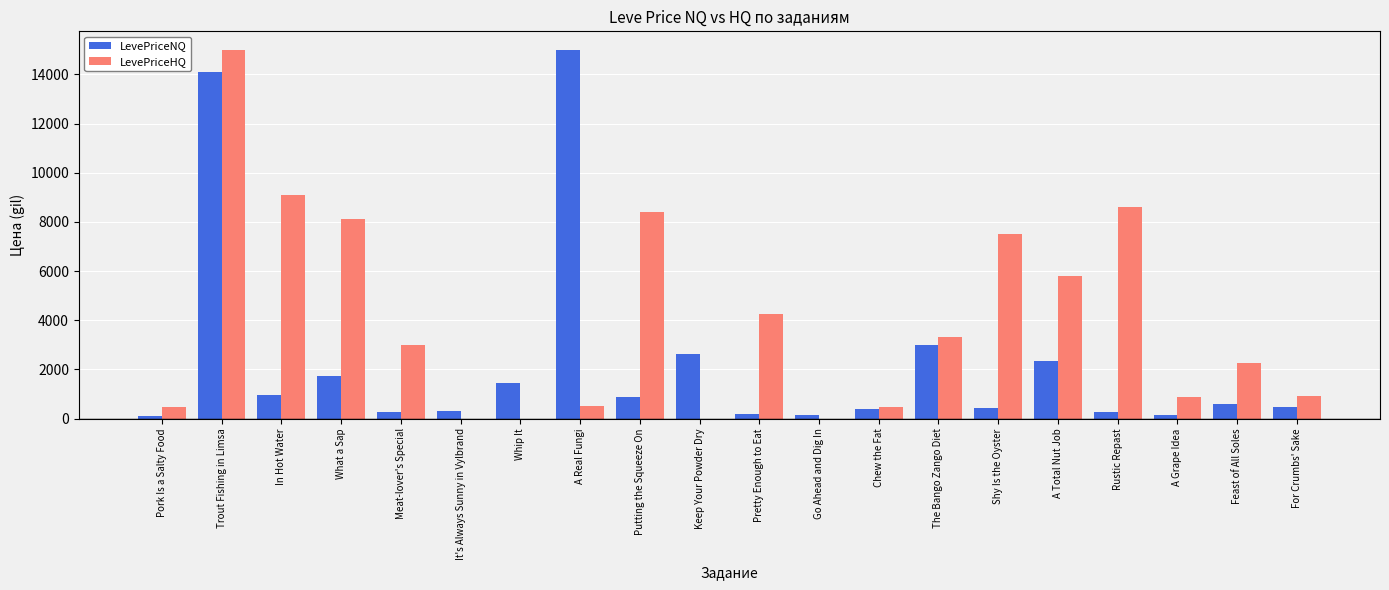

At which label does LevePriceNQ first exceed 585?

Trout Fishing in Limsa